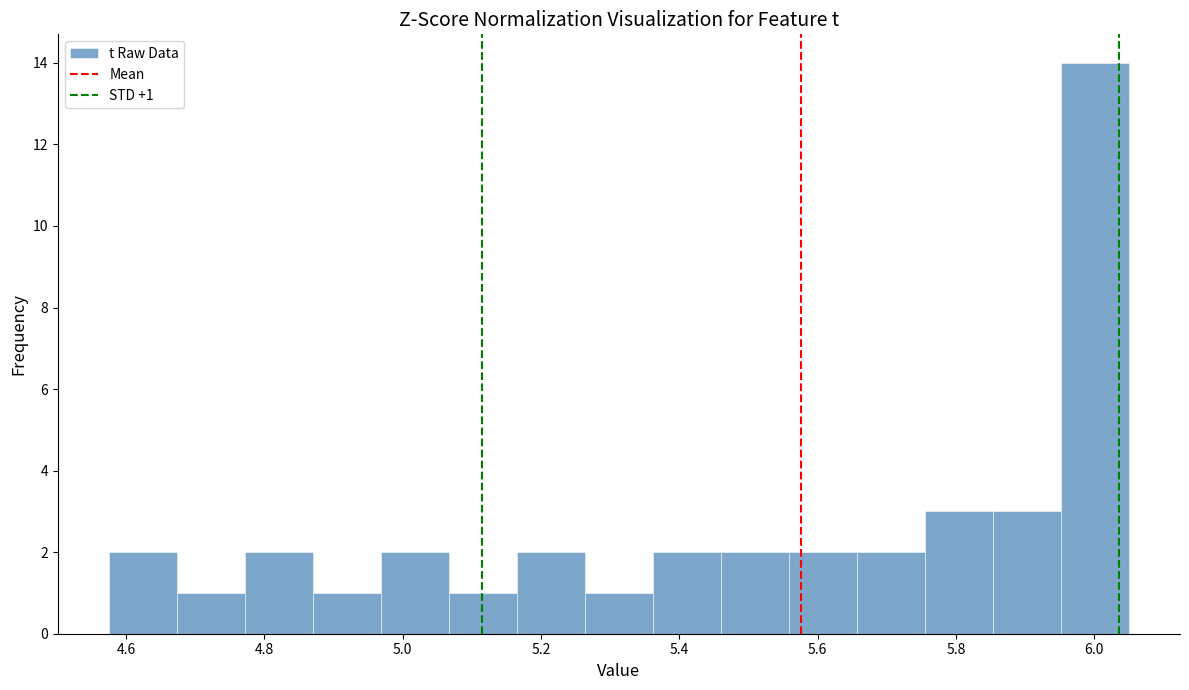

Over which range of the x-axis is the bar tallest?

5.96 to 6.06